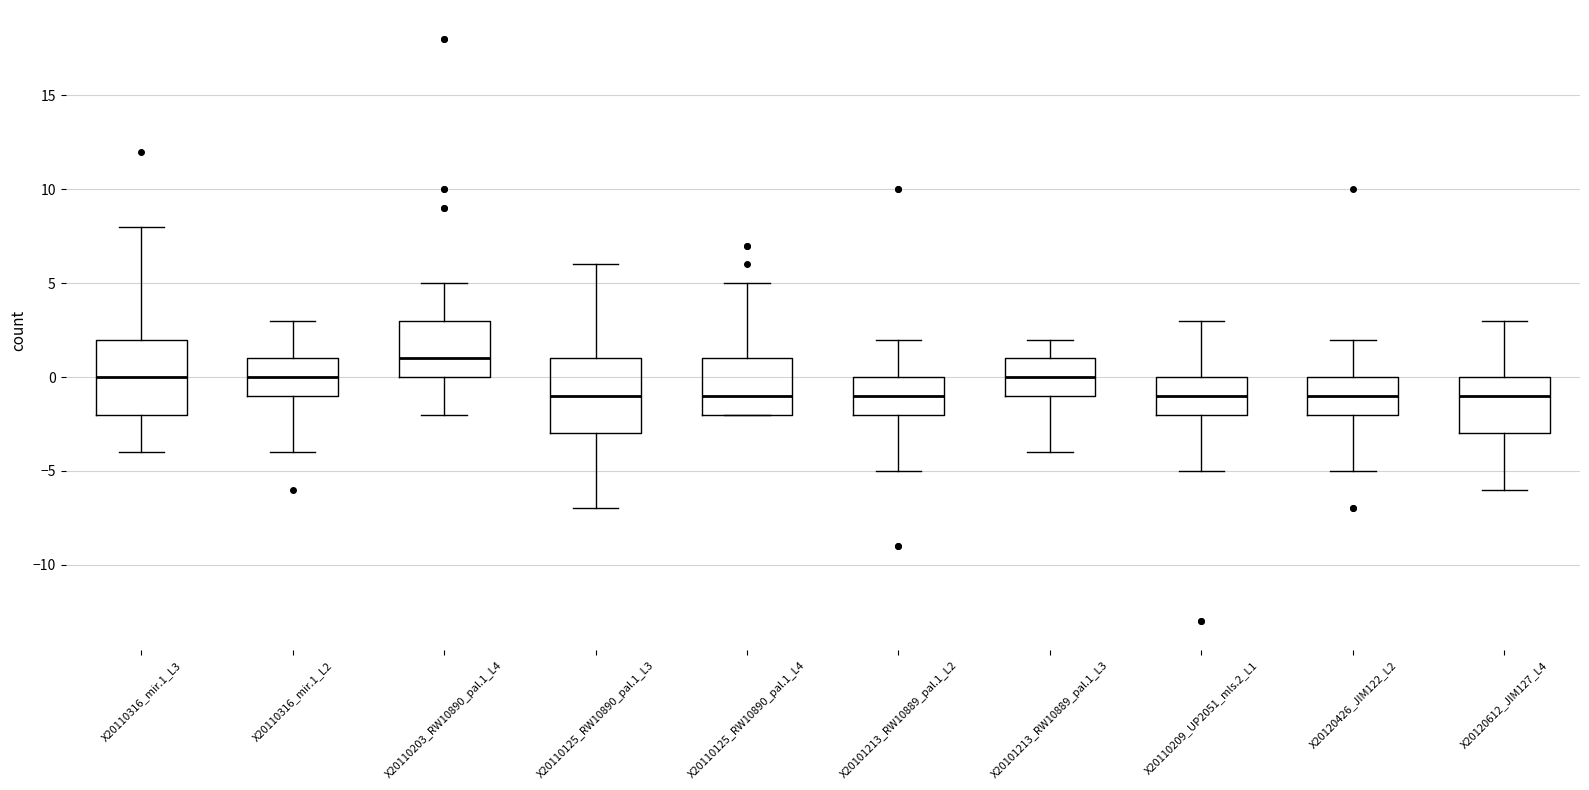

Reading left to right, transcribe this box plot: for each box, give where its median line is, the range the box spans, and where its two whiskers end, as read against the y-axis. The values are not printed on the chart, so give them approximately, as read against the axis.

X20110316_mir.1_L3: median 0, box -2 to 2, whiskers -4 to 8
X20110316_mir.1_L2: median 0, box -1 to 1, whiskers -4 to 3
X20110203_RW10890_pal.1_L4: median 1, box 0 to 3, whiskers -2 to 5
X20110125_RW10890_pal.1_L3: median -1, box -3 to 1, whiskers -7 to 6
X20110125_RW10890_pal.1_L4: median -1, box -2 to 1, whiskers -2 to 5
X20101213_RW10889_pal.1_L2: median -1, box -2 to 0, whiskers -5 to 2
X20101213_RW10889_pal.1_L3: median 0, box -1 to 1, whiskers -4 to 2
X20110209_UP2051_mls.2_L1: median -1, box -2 to 0, whiskers -5 to 3
X20120426_JIM122_L2: median -1, box -2 to 0, whiskers -5 to 2
X20120612_JIM127_L4: median -1, box -3 to 0, whiskers -6 to 3